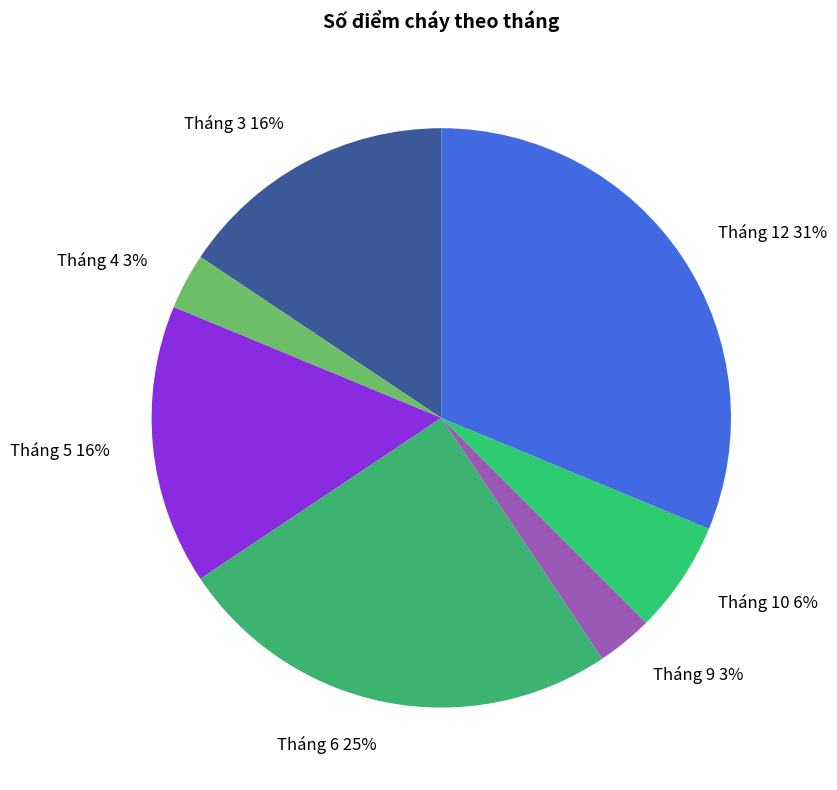

To the nearest percent, what is the combined percentage of Tháng 10 and Tháng 5?

22%